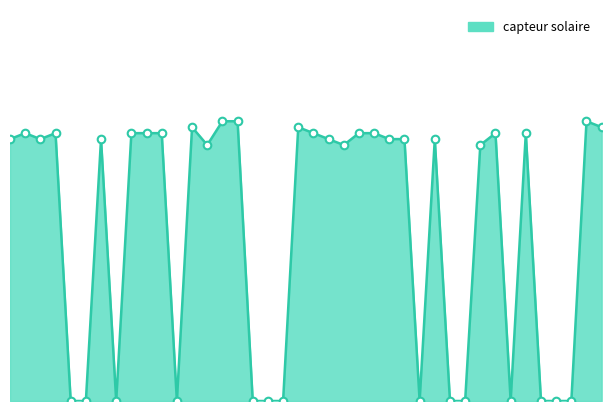

How many lines are shown in the chart?

1